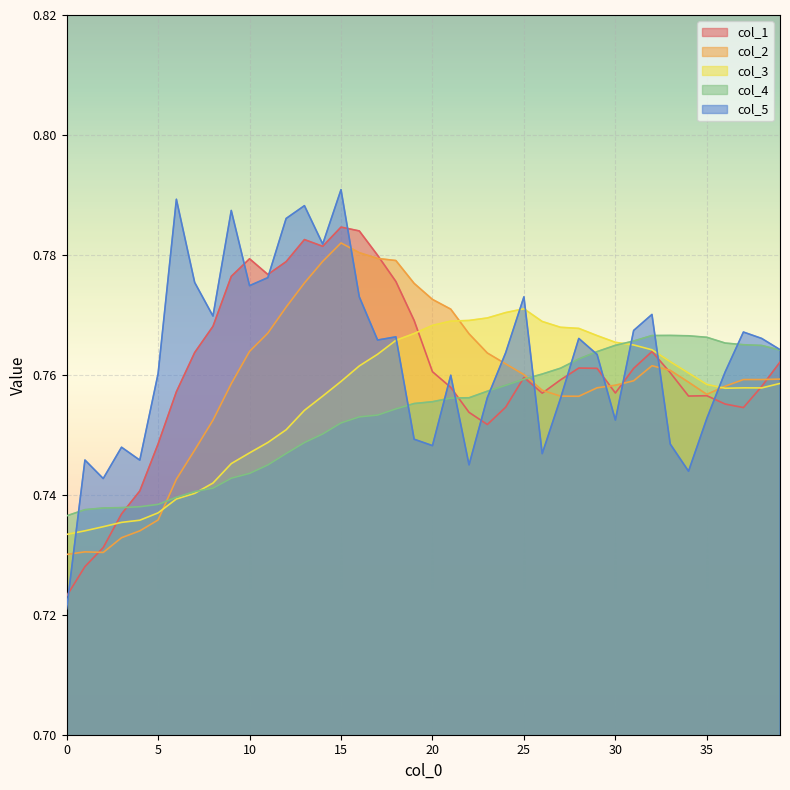

The col_3 series shows 0.8 at 39. True or false?

True